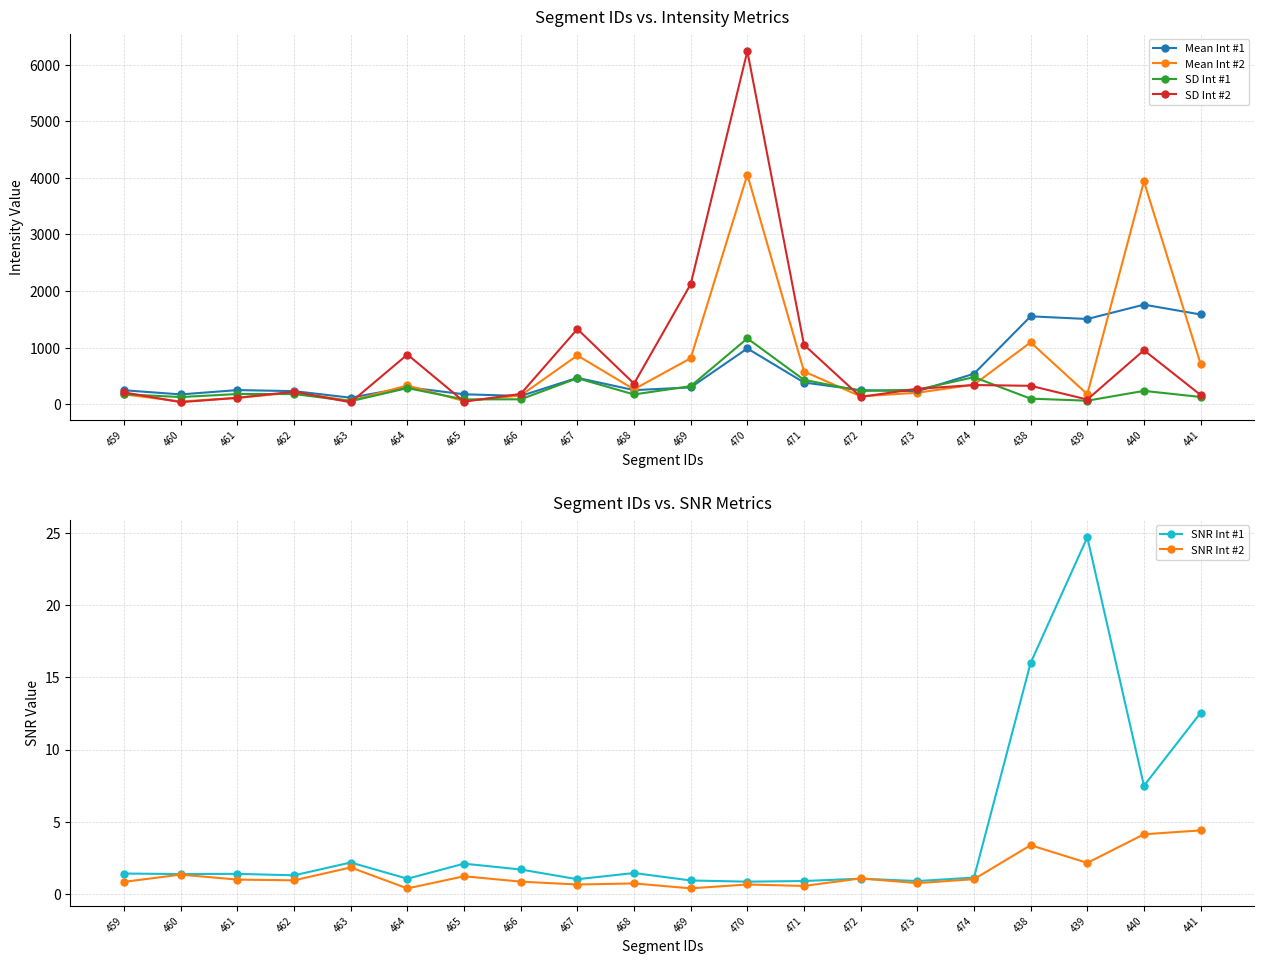

Between 440 and 441, which series saw the biggest shift?

Mean Int #2